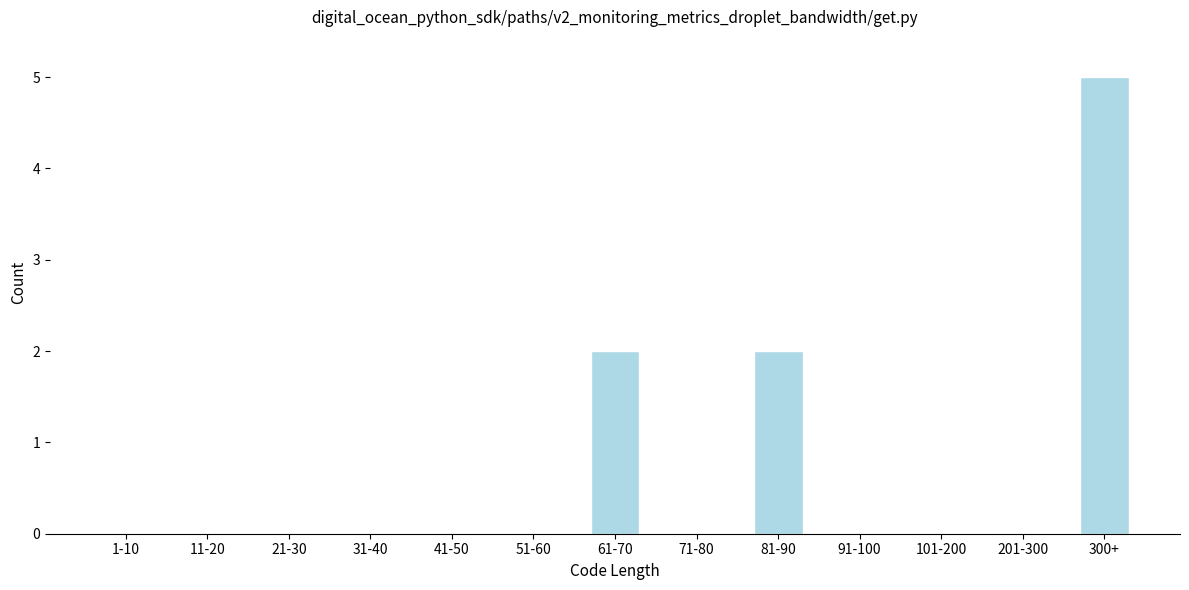

Reading right to left, what are all the values shown in this chart?

300+=5	201-300=0	101-200=0	91-100=0	81-90=2	71-80=0	61-70=2	51-60=0	41-50=0	31-40=0	21-30=0	11-20=0	1-10=0